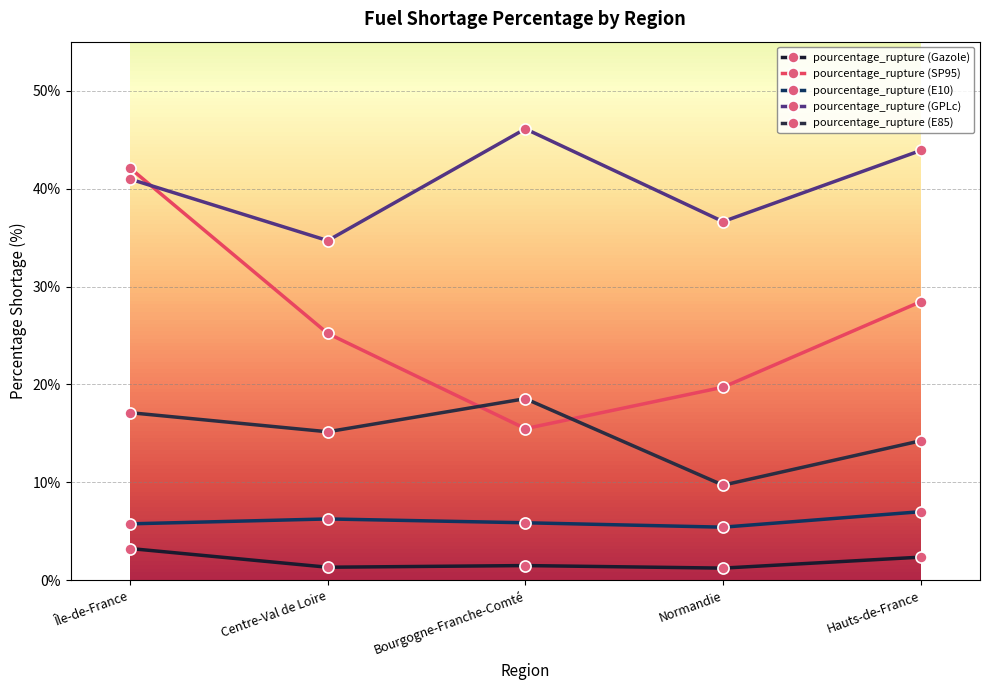

True or false: pourcentage_rupture (E85) has a value of 9.7 at Normandie.

True